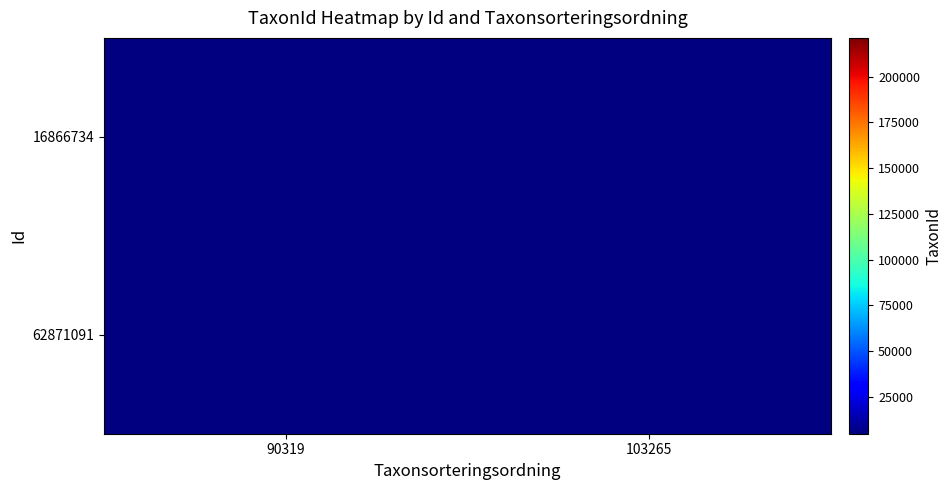

Where is 16866734 nearest to the value 4769?

90319